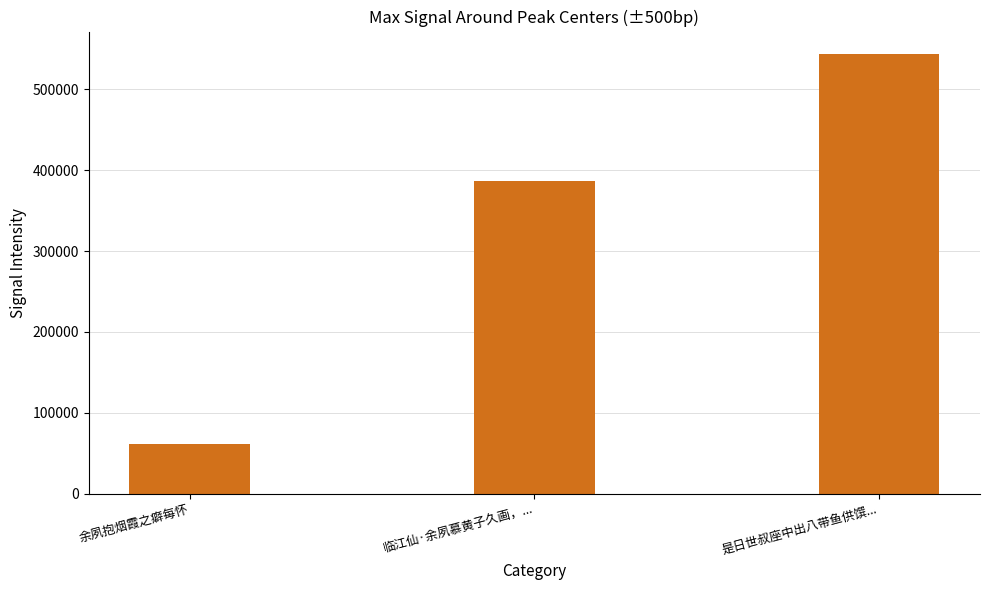

Where is the data nearest to the value 302928?

临江仙·余夙慕黄子久画，...